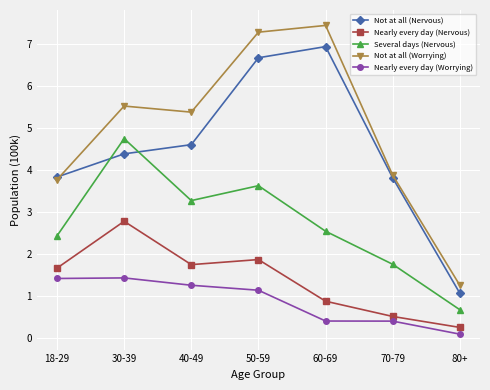

The value of Several days (Nervous) at 80+ is 0.7. True or false?

True